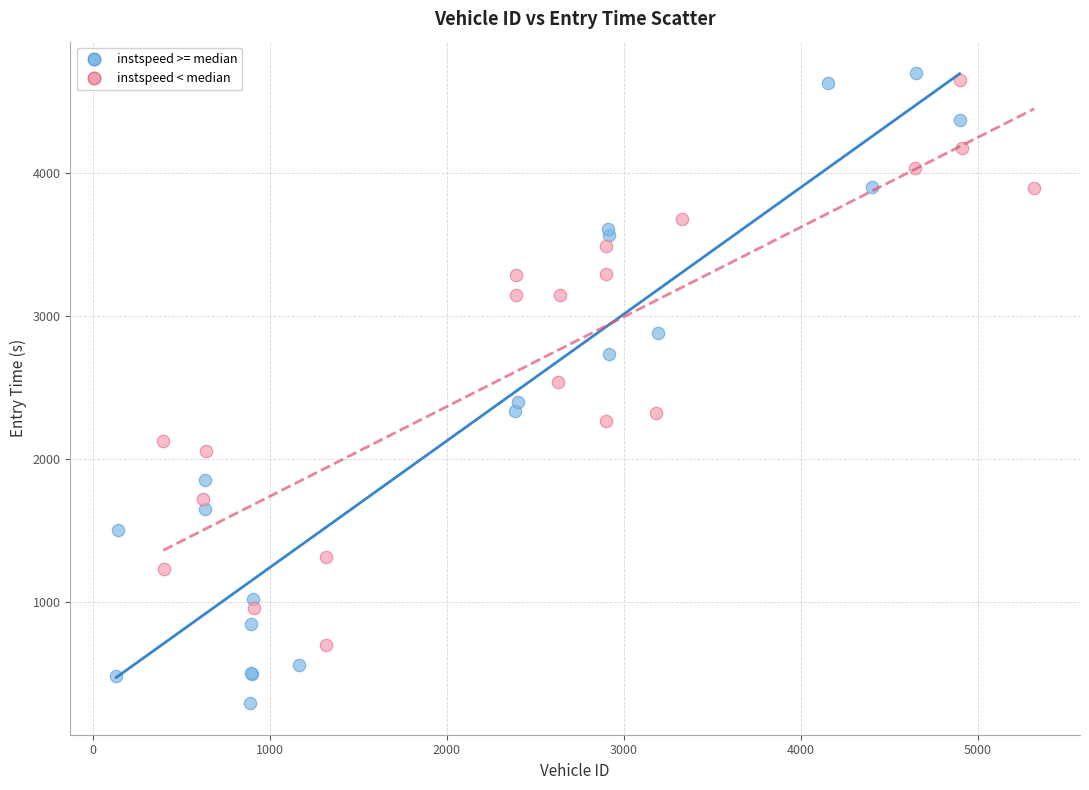

Which series has the widest spread of Y values?

instspeed >= median